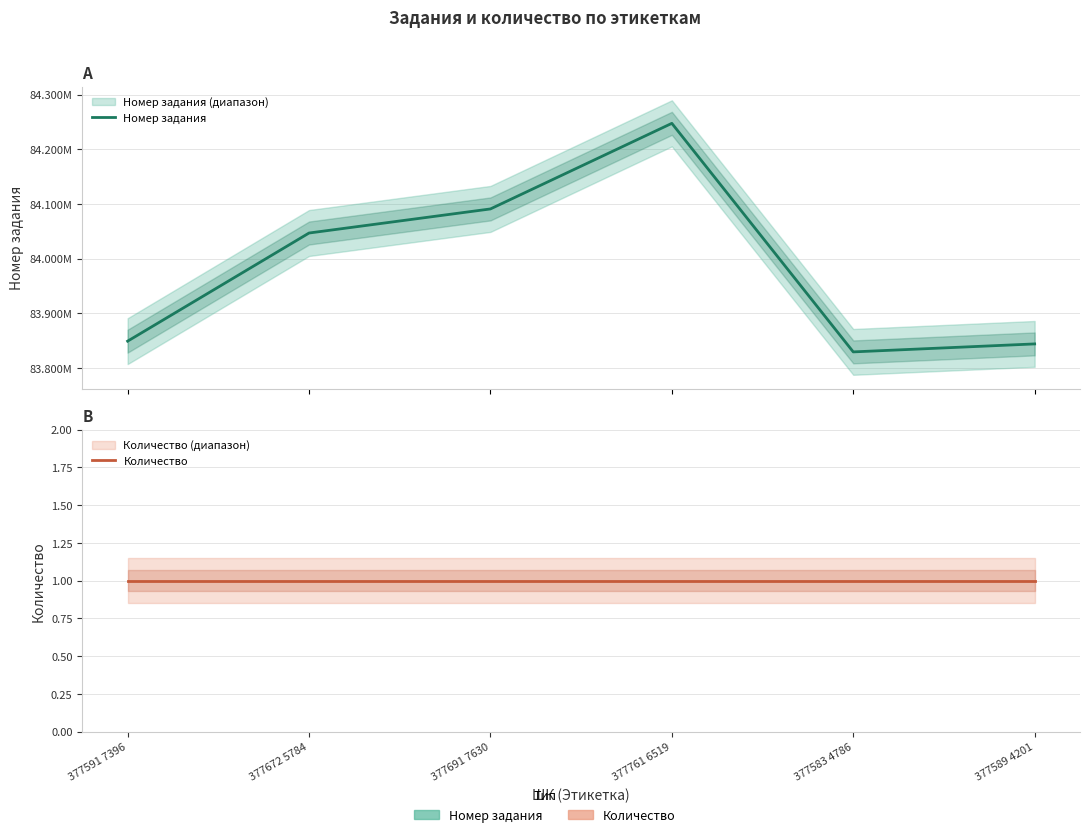

True or false: Количество has more than 2 points higher than both neighbors.

False